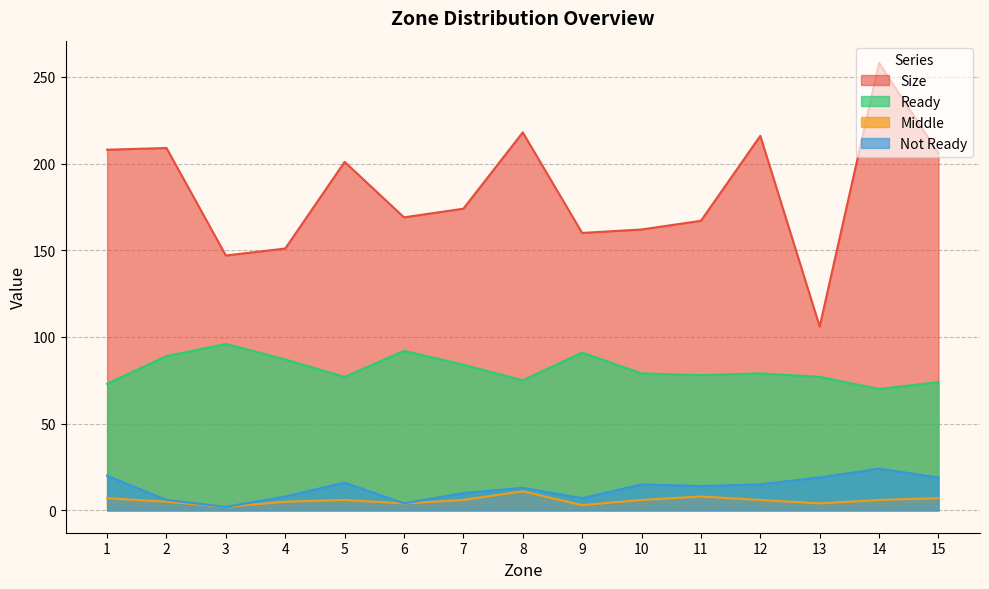

Which series has the widest spread of values?

Size